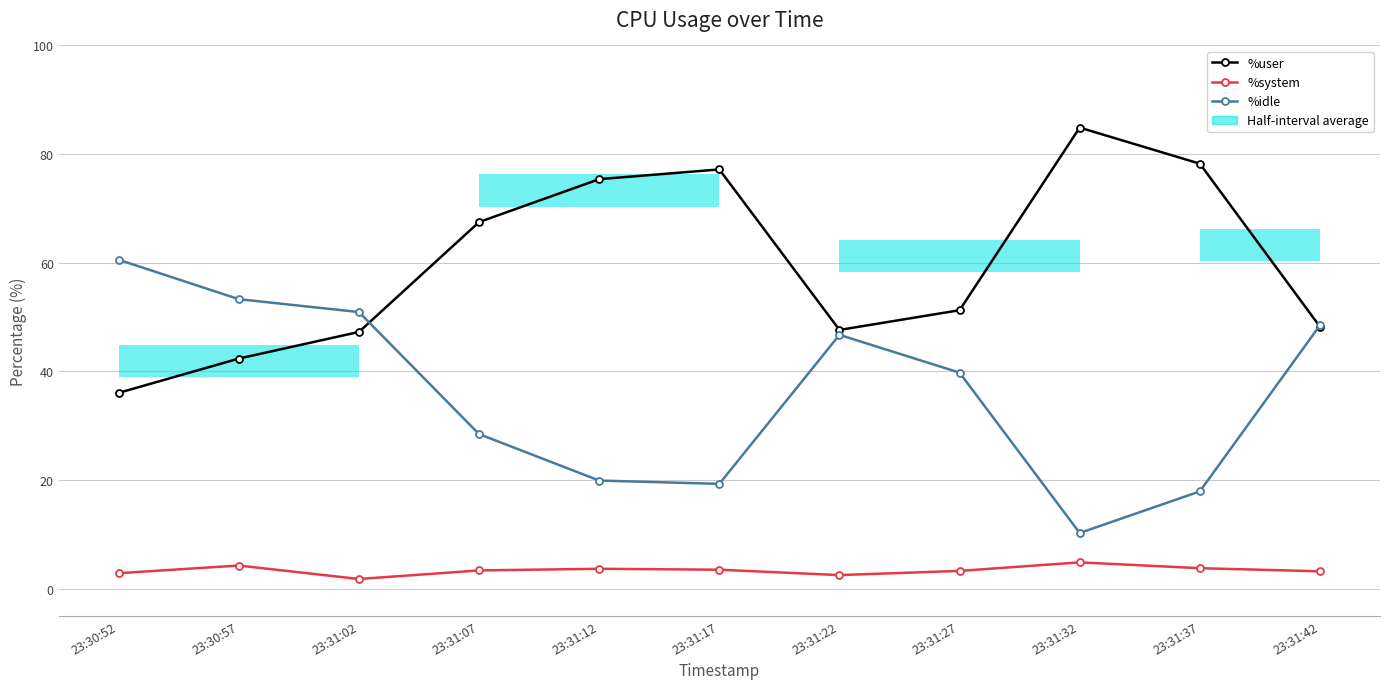

What position from the left is 23:30:52?

1